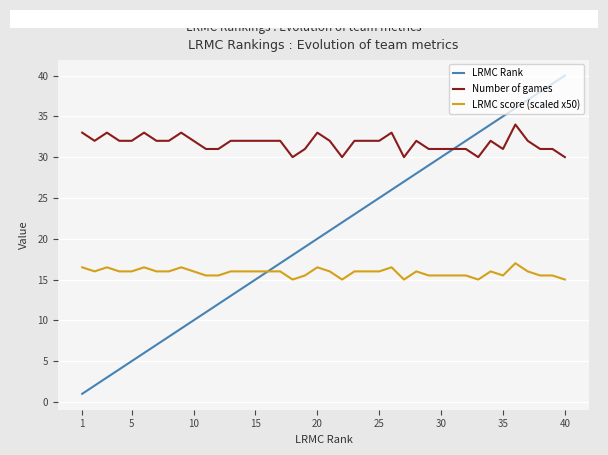

True or false: LRMC score (scaled x50) and Number of games intersect in this chart.

False